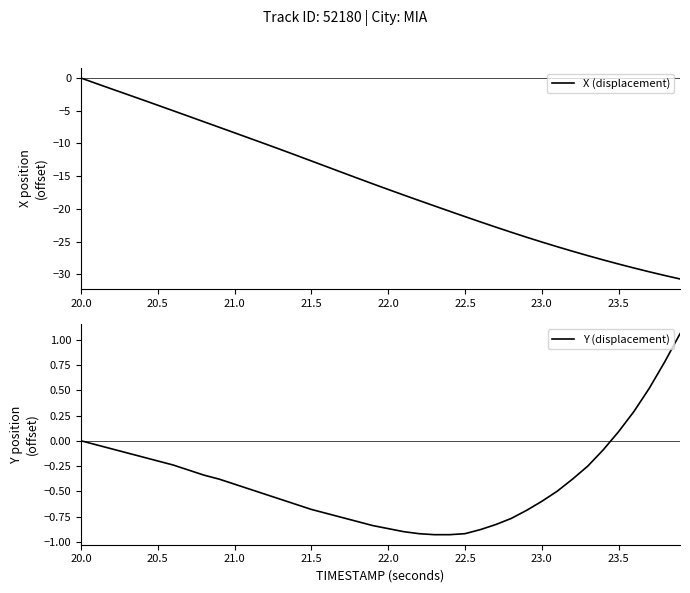

The X (displacement) series shows 0.0 at 20.0. True or false?

True